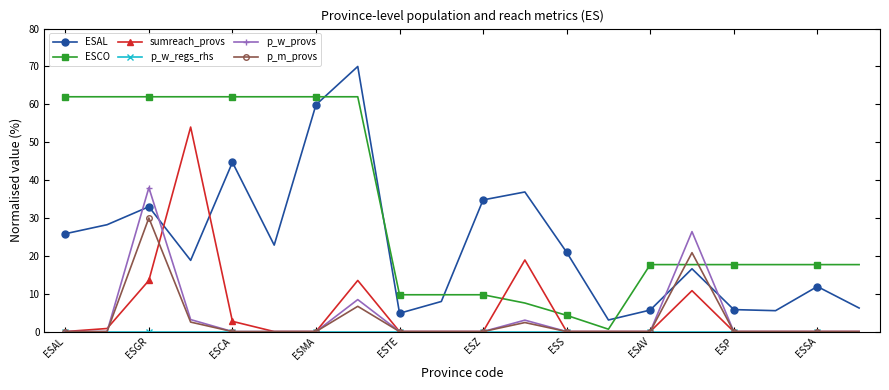

True or false: ESAL and p_m_provs cross at least once.

True